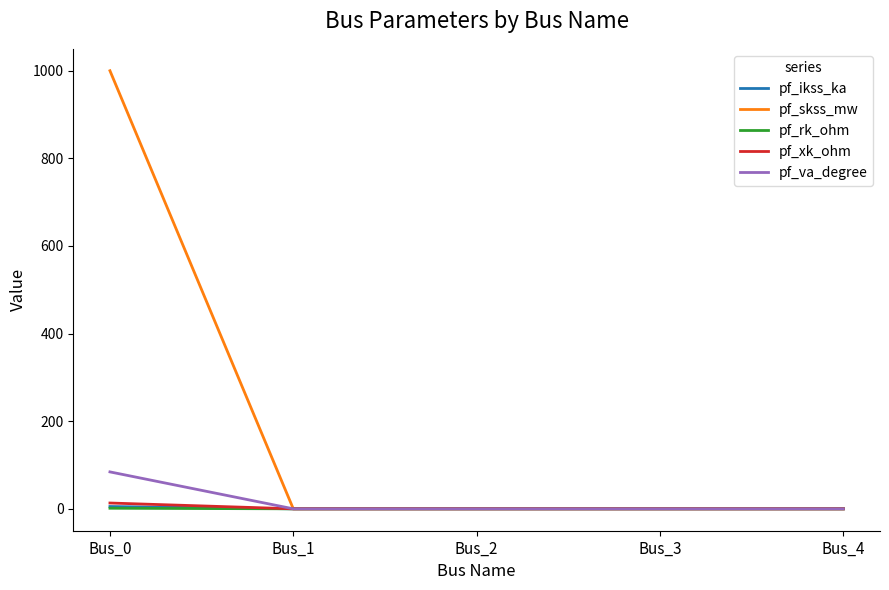

Which series has the widest spread of values?

pf_skss_mw